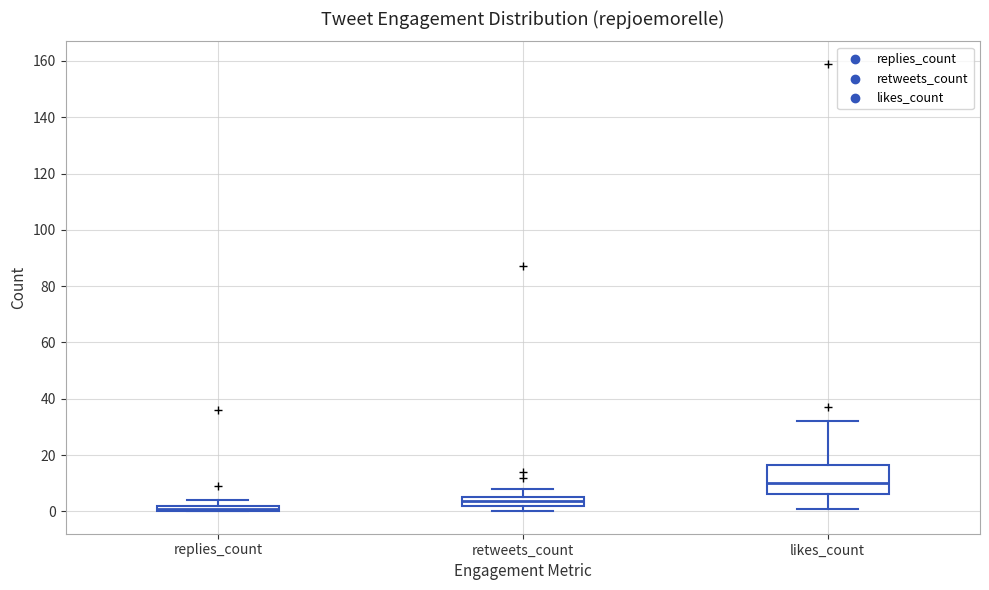

Comparing the boxes themselves (not the whiskers), which one is the tallest?

likes_count